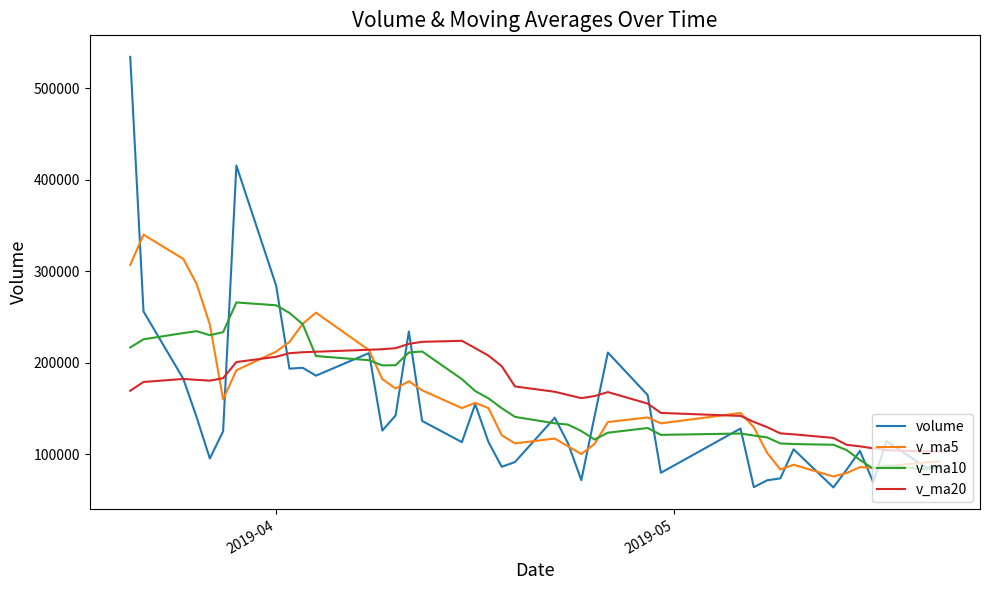

List the series in order of their overall mean, lowest first.

volume, v_ma5, v_ma10, v_ma20